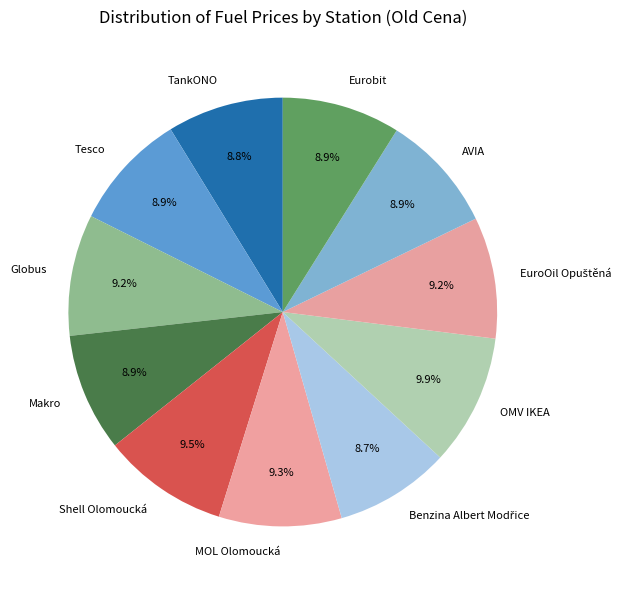

To the nearest percent, what is the difference between the Tesco and Shell Olomoucká slice percentages?

1%